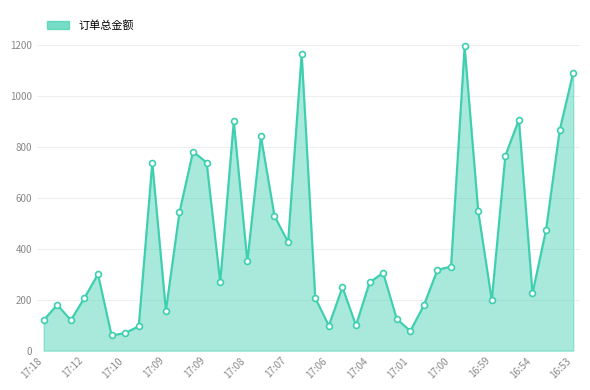

What is the smallest value displayed?

60.0